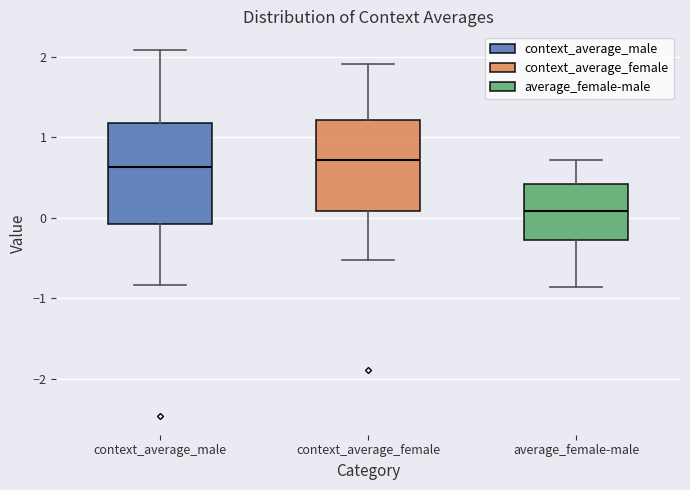

Reading left to right, read every box against the y-axis: the position of its median line, the range the box covers, and the ends of its whiskers. The values are not printed on the chart, so give them approximately, as read against the axis.

context_average_male: median 0.6, box -0.1 to 1.2, whiskers -0.8 to 2.1
context_average_female: median 0.7, box 0.1 to 1.2, whiskers -0.5 to 1.9
average_female-male: median 0.1, box -0.3 to 0.4, whiskers -0.9 to 0.7